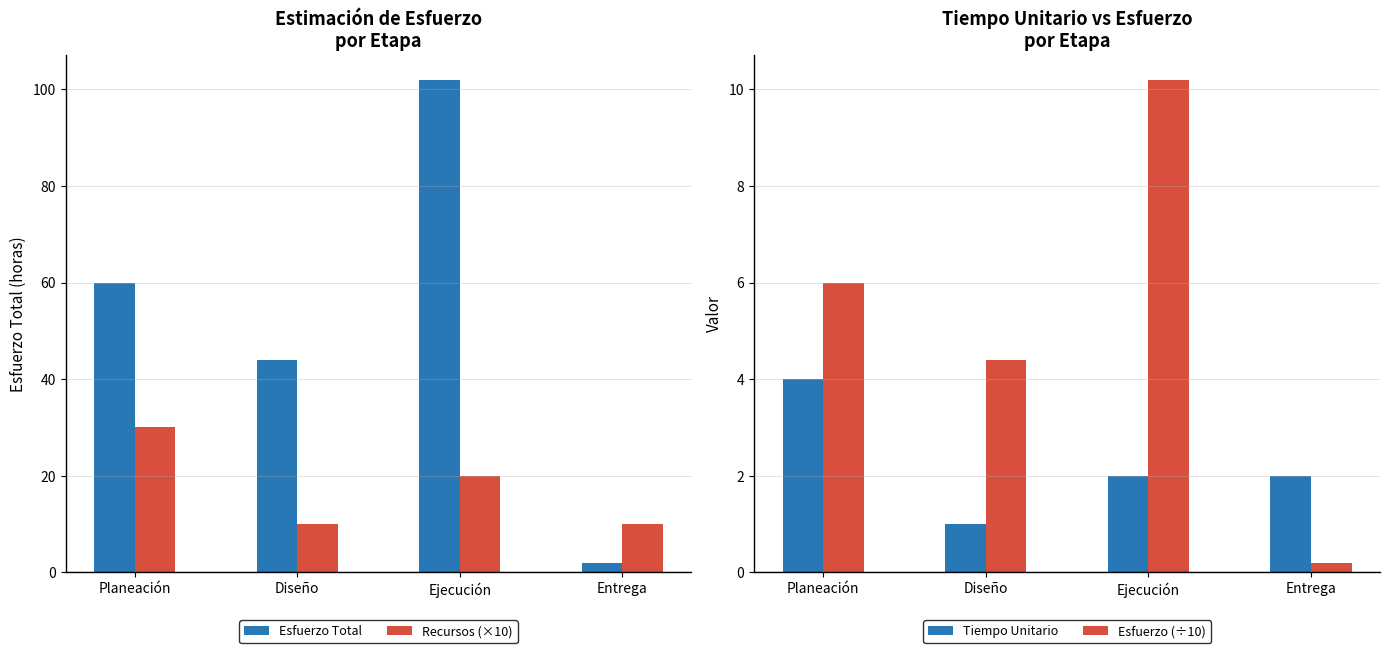

What is the lowest value of the Esfuerzo (÷10) series?

0.2